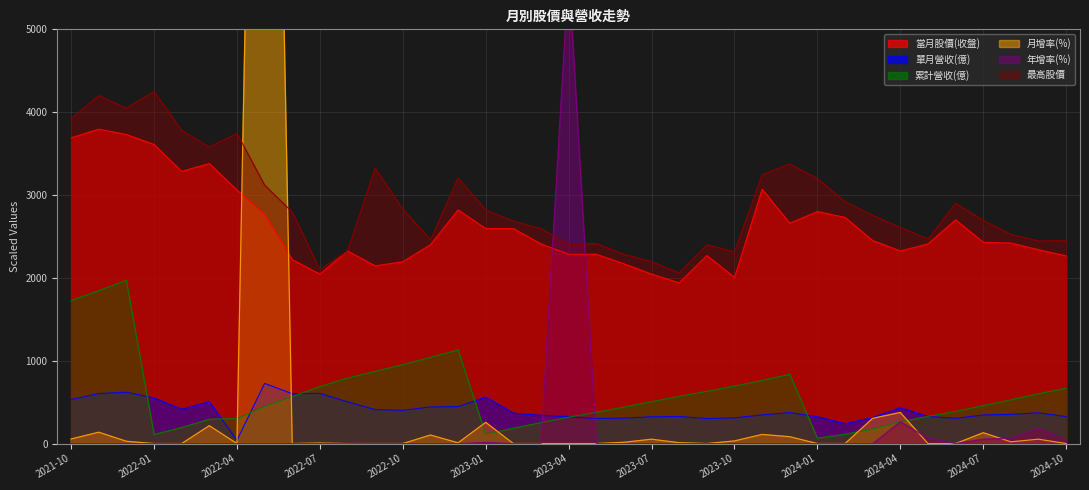

What is the maximum value for 累計營收(億)?

1970.0